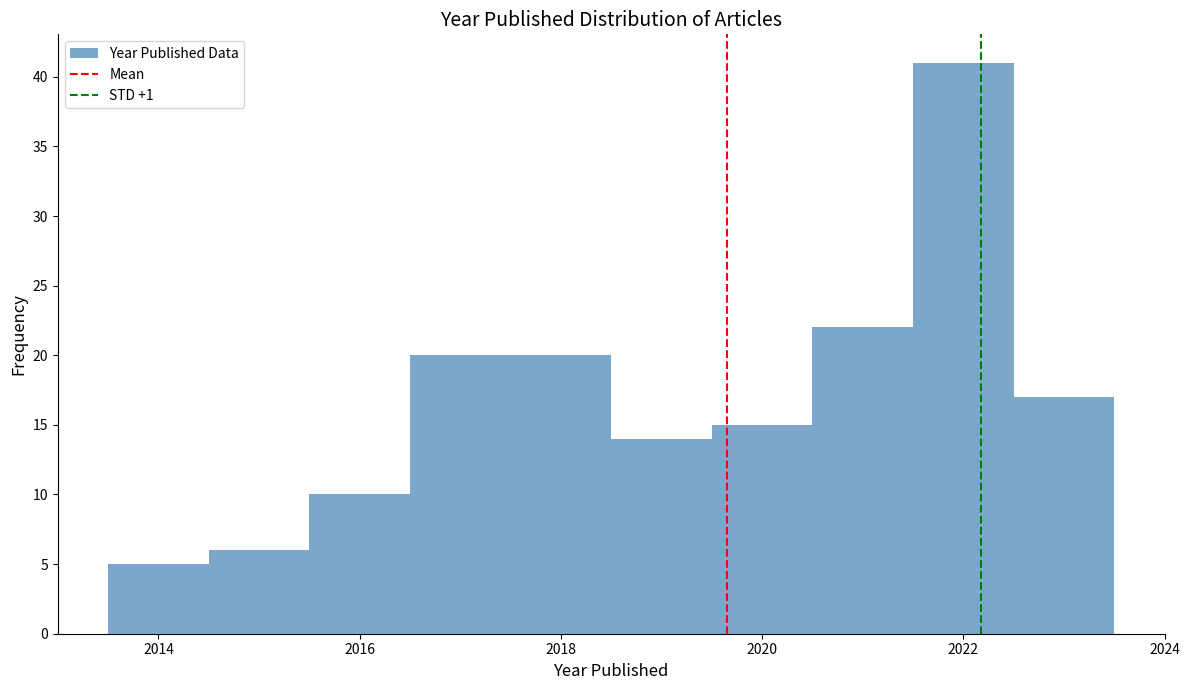

Reading left to right, list every bar in this chart as the range it spans on the x-axis followed by its height. Neither the bar edges nor the heights are printed on the chart, so give them approximately, as read against the axes.

2013.5 to 2014.5: 5
2014.5 to 2015.5: 6
2015.5 to 2016.5: 10
2016.5 to 2017.5: 20
2017.5 to 2018.5: 20
2018.5 to 2019.5: 14
2019.5 to 2020.5: 15
2020.5 to 2021.5: 22
2021.5 to 2022.5: 41
2022.5 to 2023.5: 17